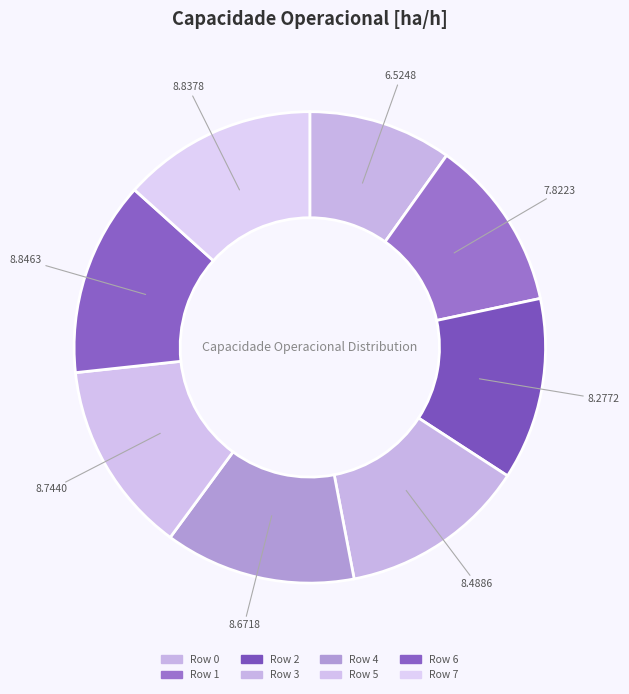

To the nearest percent, what portion does Row 7 represent?

13%